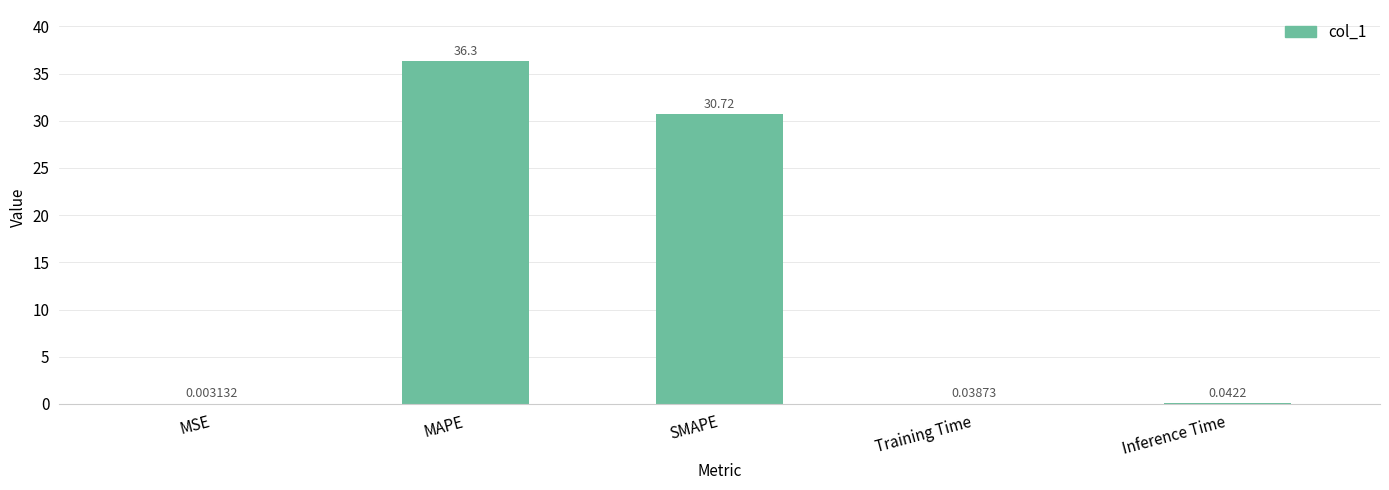

Which has a higher value, MSE or Inference Time?

Inference Time